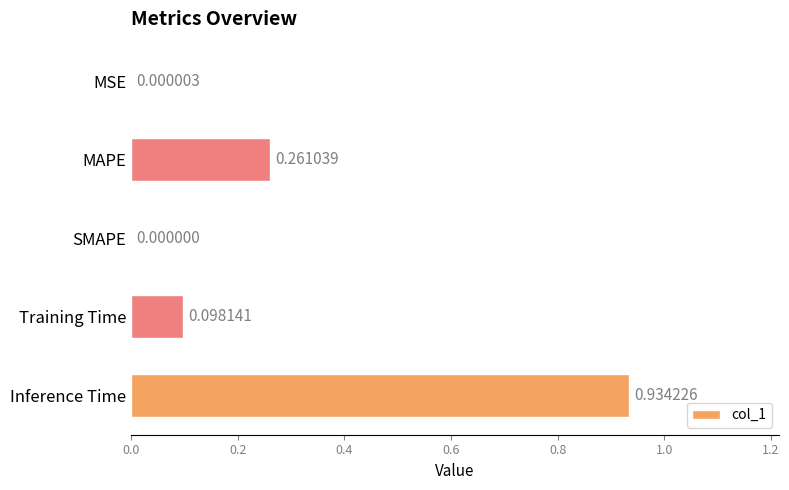

Which label corresponds to the largest value in the chart?

Inference Time